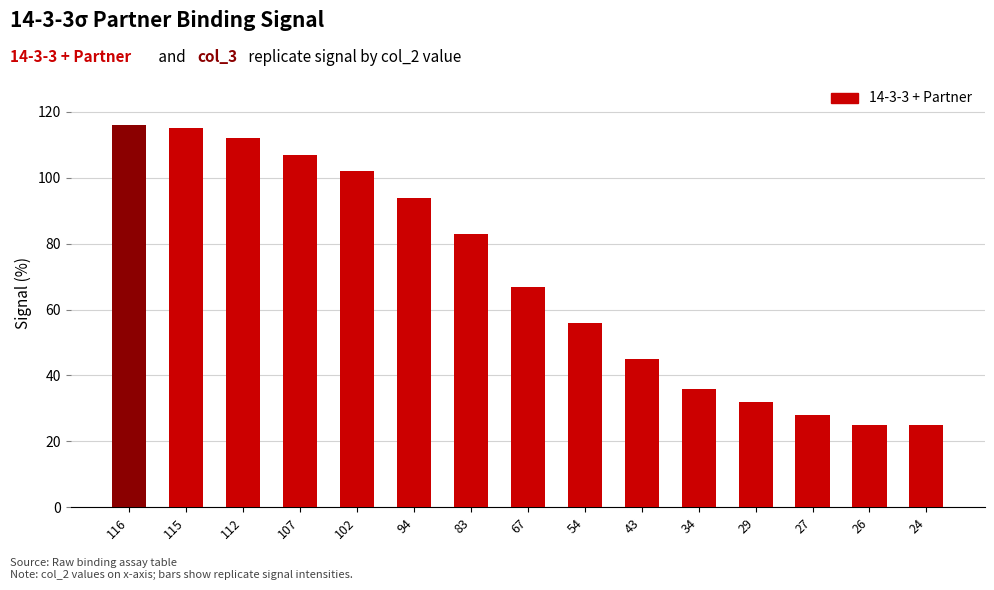

How many series are shown in this chart?

1